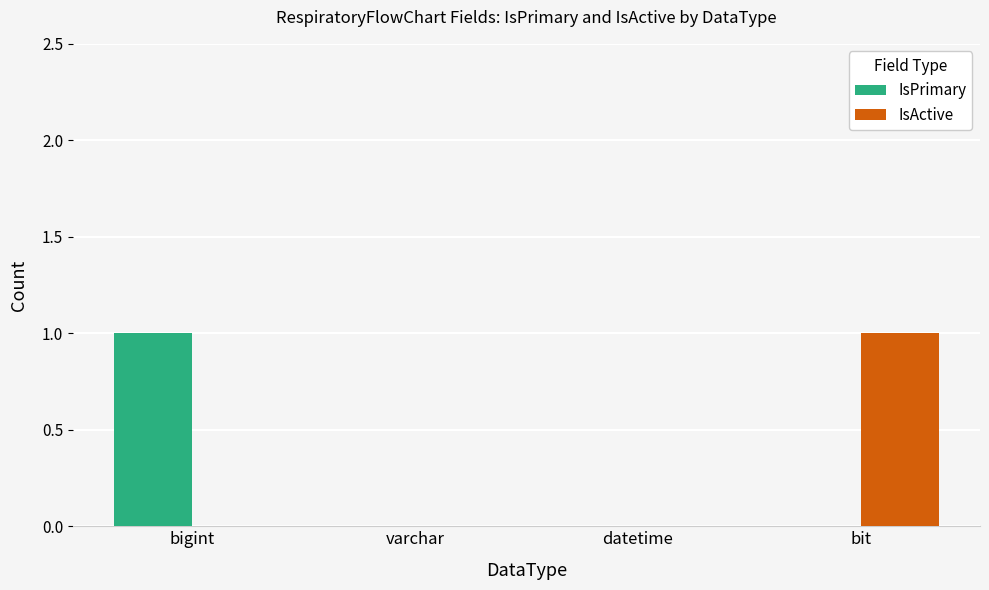

Count the number of categories in the chart.

4